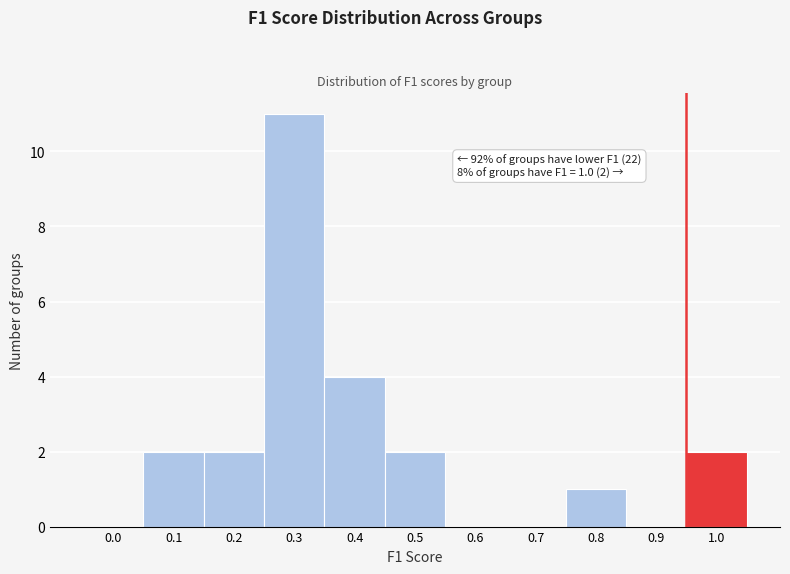

Reading left to right, what are all the values shown in this chart?

0.0=0	0.1=2	0.2=2	0.3=11	0.4=4	0.5=2	0.6=0	0.7=0	0.8=1	0.9=0	1.0=2